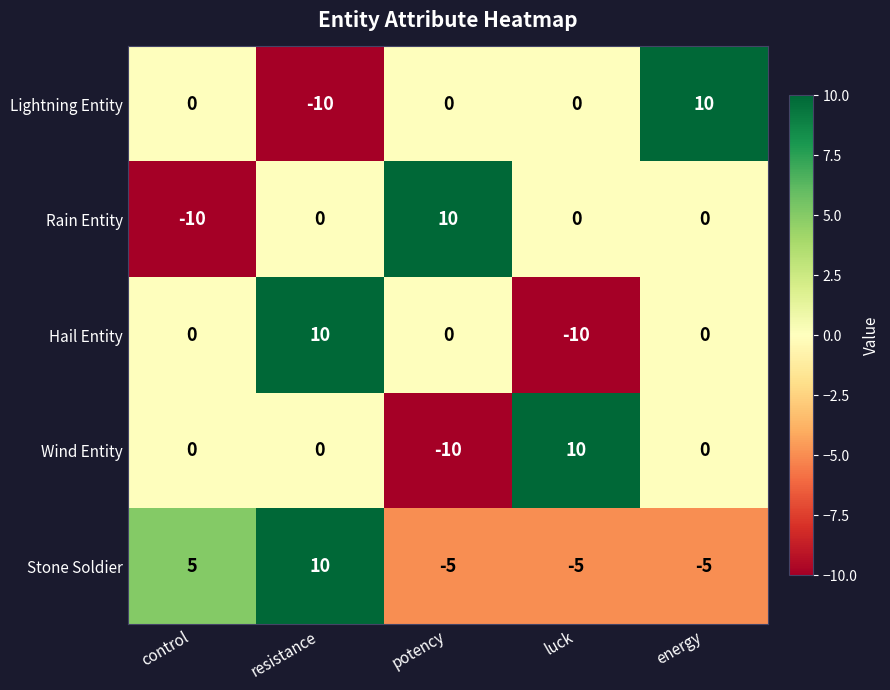

The Wind Entity series shows 0 at energy. True or false?

True